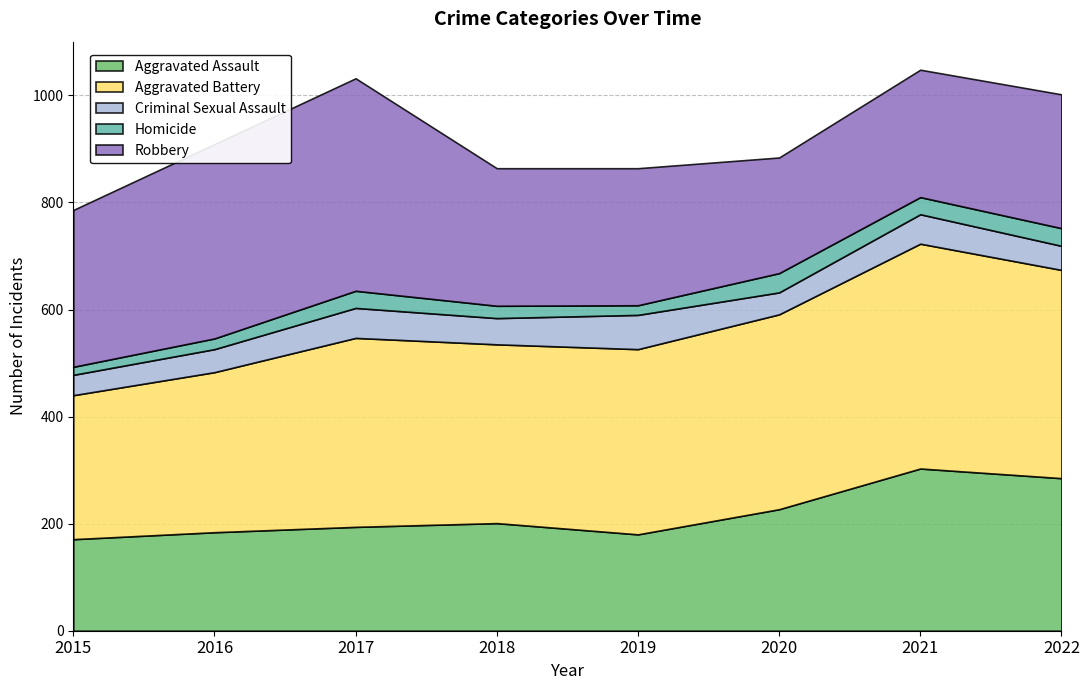

List the labels in order of Robbery value, largest first.

2017, 2016, 2015, 2018, 2019, 2022, 2021, 2020